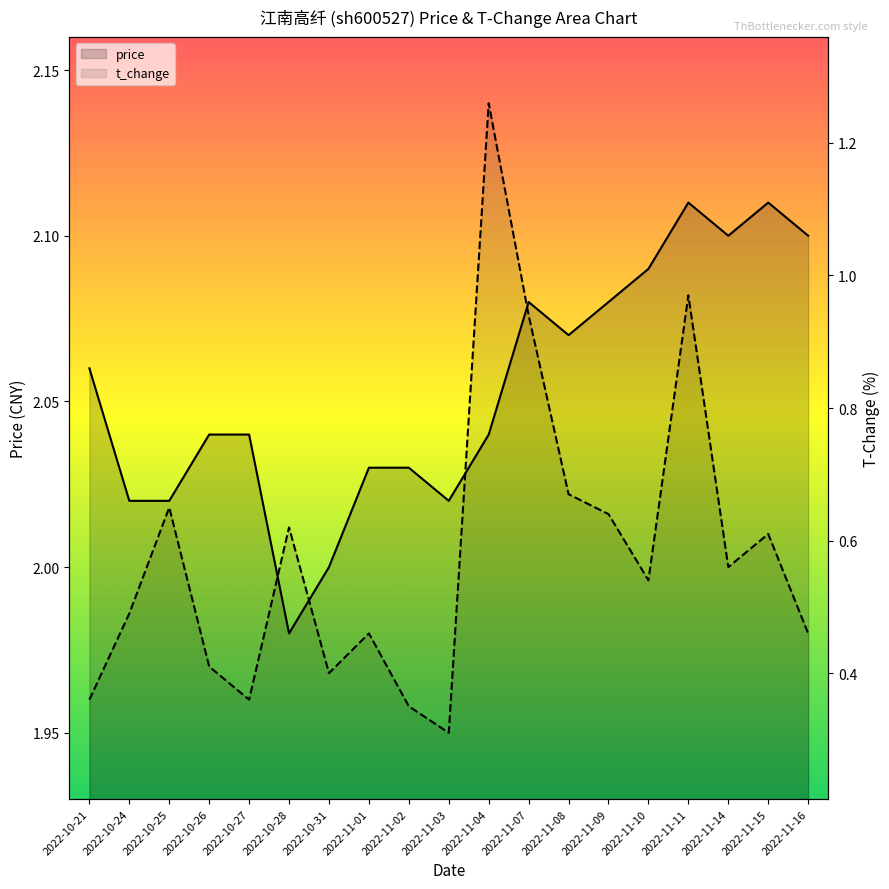

What is the average value of the price series?

2.1